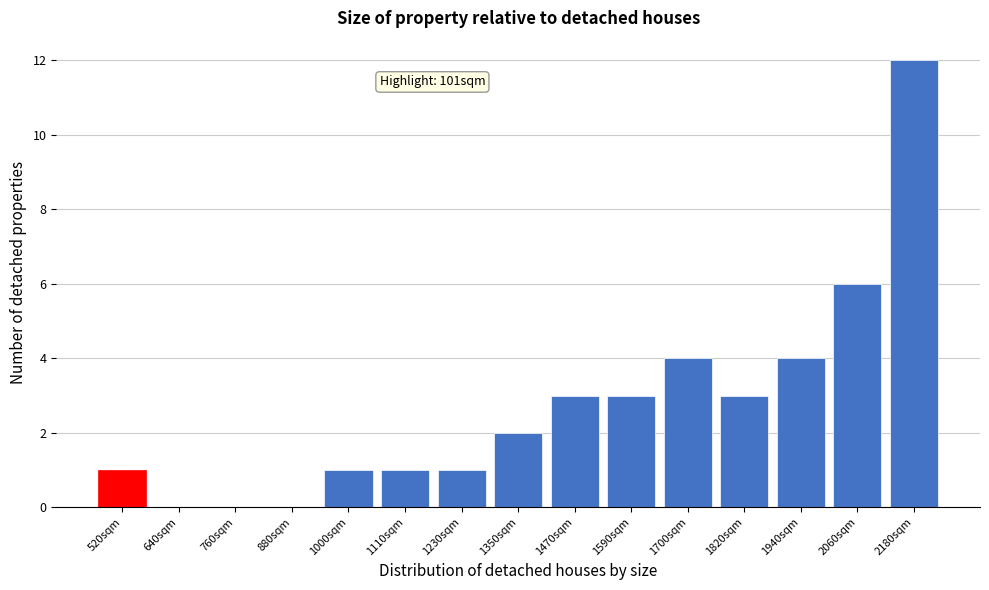

Which range on the x-axis has the tallest bar?

2120 to 2240